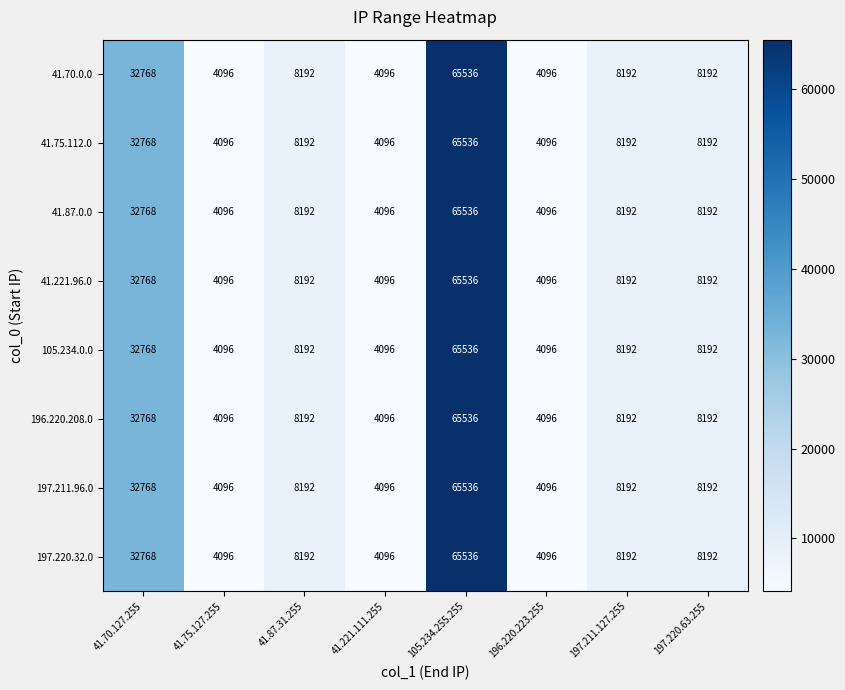

Is the value of 41.87.0.0 at 41.75.127.255 greater than the value of 41.70.0.0 at 105.234.255.255?

No